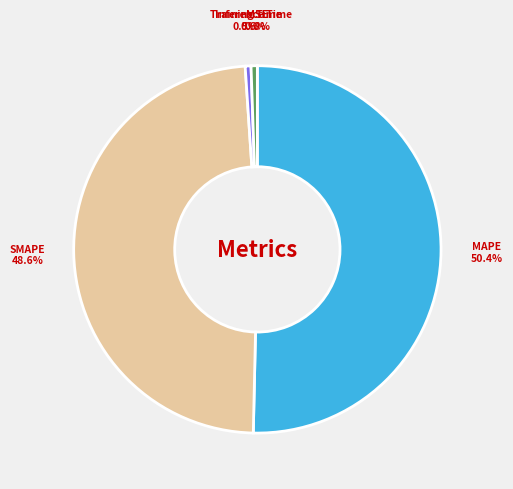

Is Training Time the majority of the pie?

No